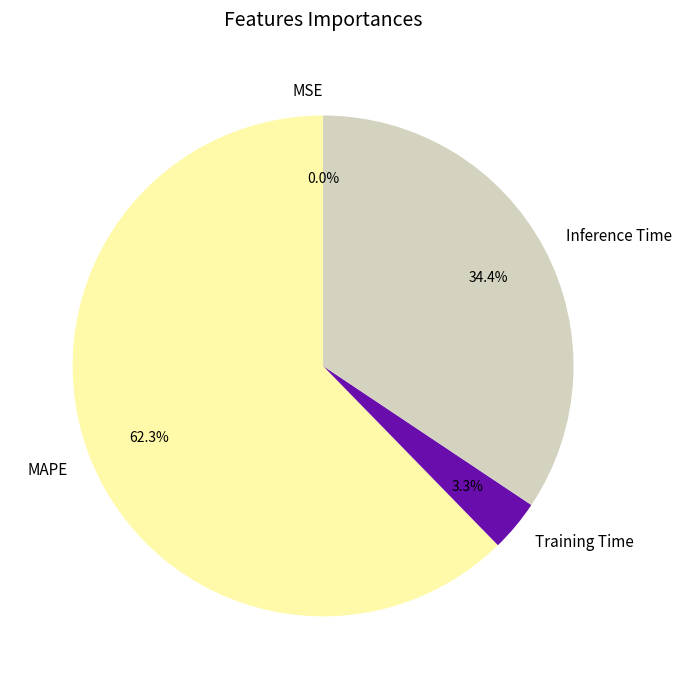

Which category accounts for the majority?

MAPE